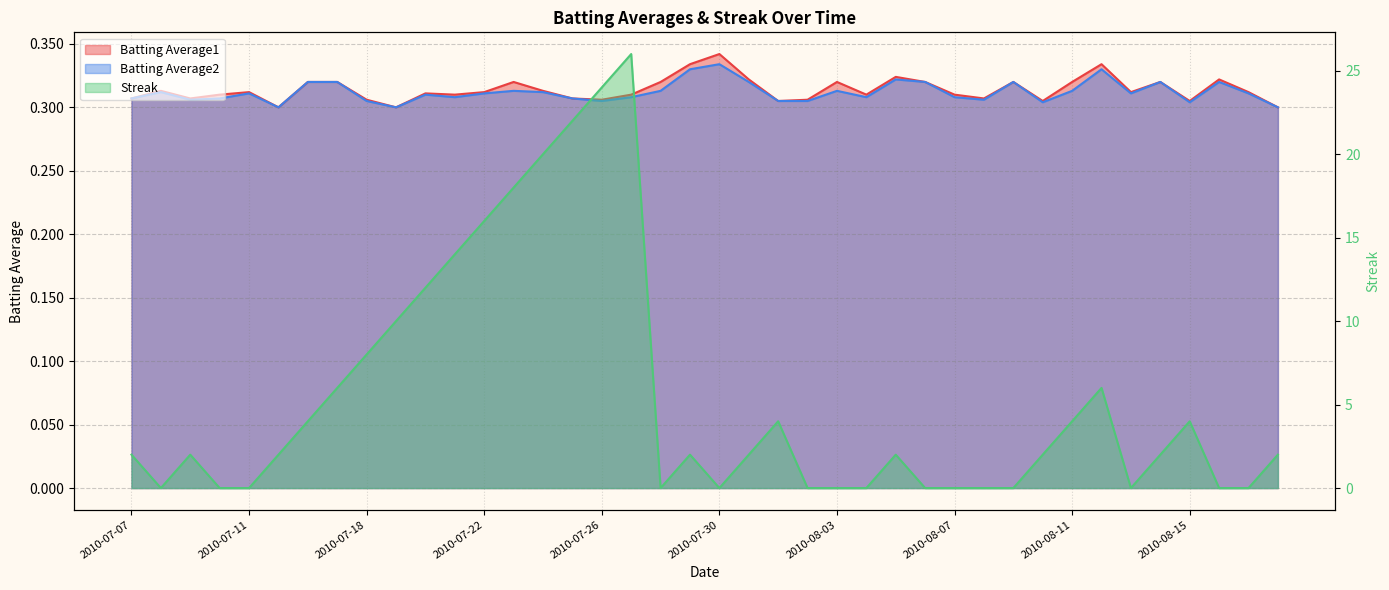

At which category is the sum across all series the highest?

2010-07-27